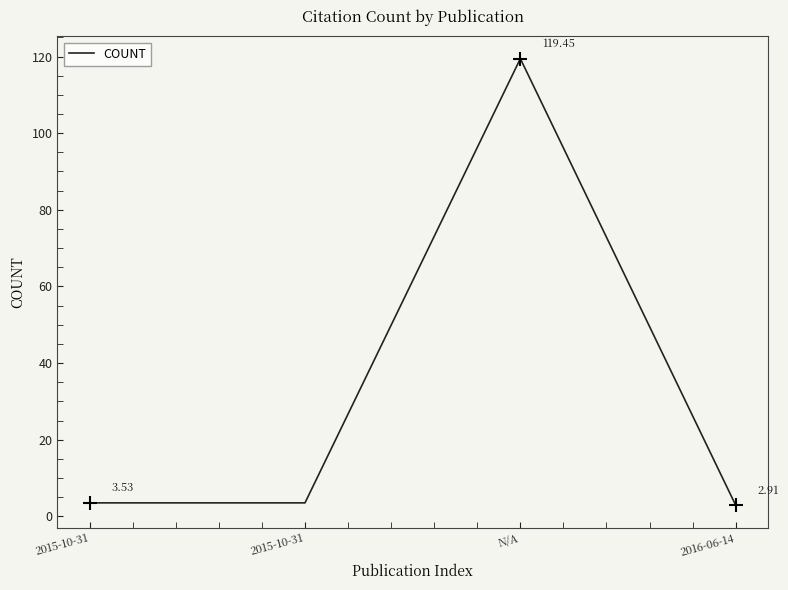

Count the number of categories in the chart.

4